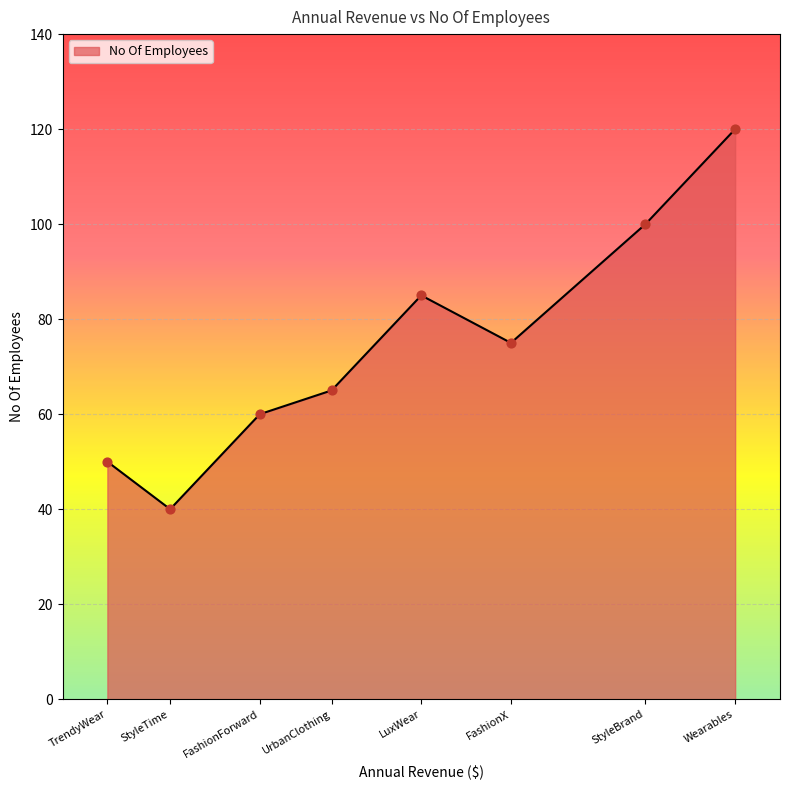

Approximately how many times larger is the value at StyleTime compared to FashionX?

0.5